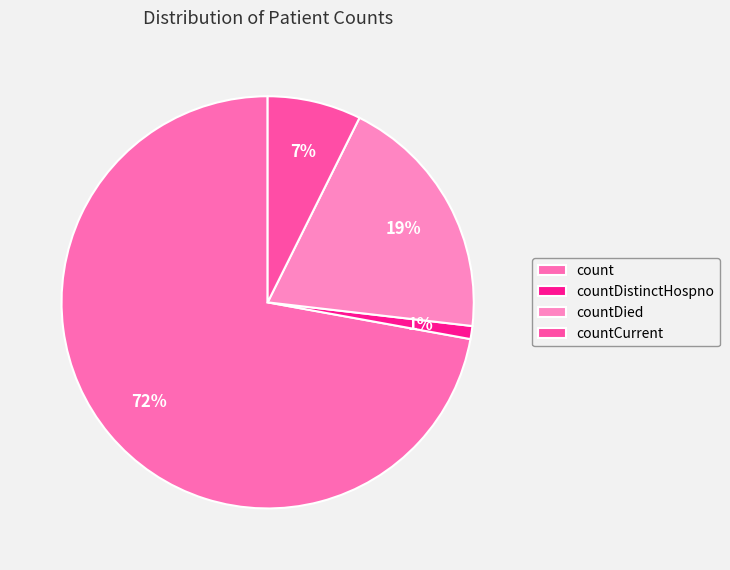

Which has a higher value, countCurrent or countDied?

countDied